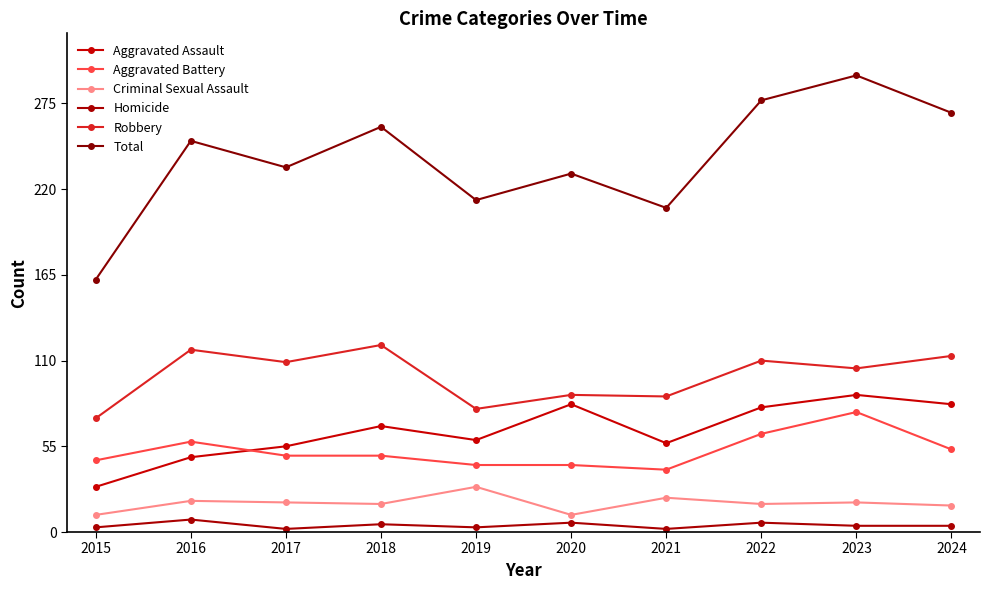

How many data points does each series have?

10